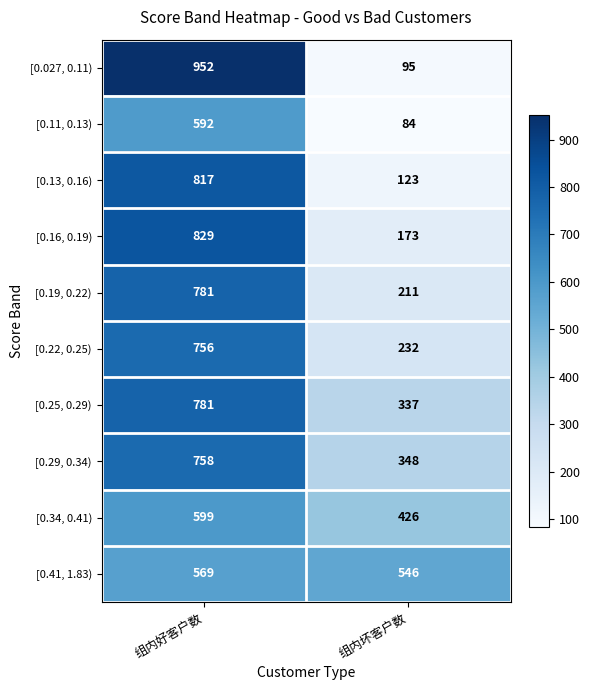

What is the difference between the maximum and minimum values in the [0.027, 0.11) series?

857